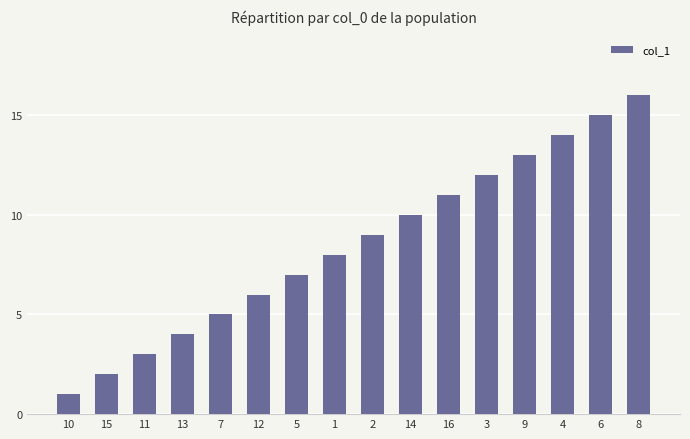

Rank the categories by value from lowest to highest.

10, 15, 11, 13, 7, 12, 5, 1, 2, 14, 16, 3, 9, 4, 6, 8